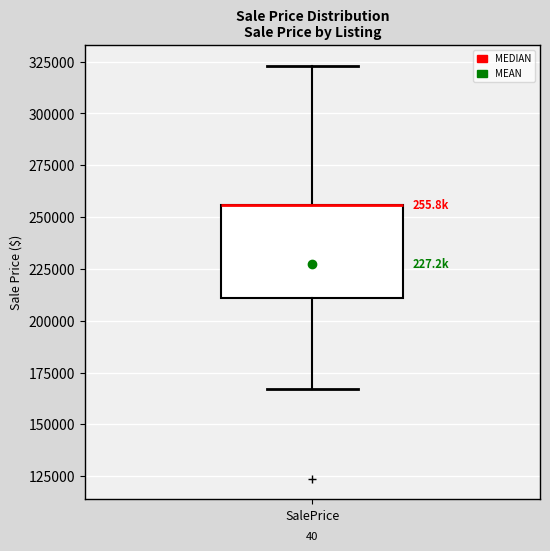

Read this box plot against the y-axis: the position of the median line, the range covered by the box, and the ends of both whiskers. The values are not printed on the chart, so give them approximately, as read against the axis.

median 255000 (drawn on the box's upper edge), box 210000 to 255000, whiskers 165000 to 325000